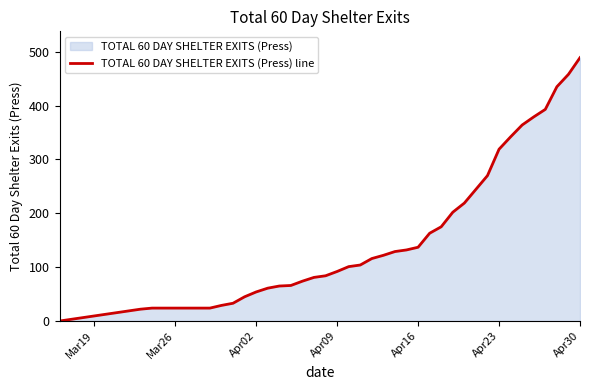

True or false: there are more than 1 points higher than both neighbors.

False